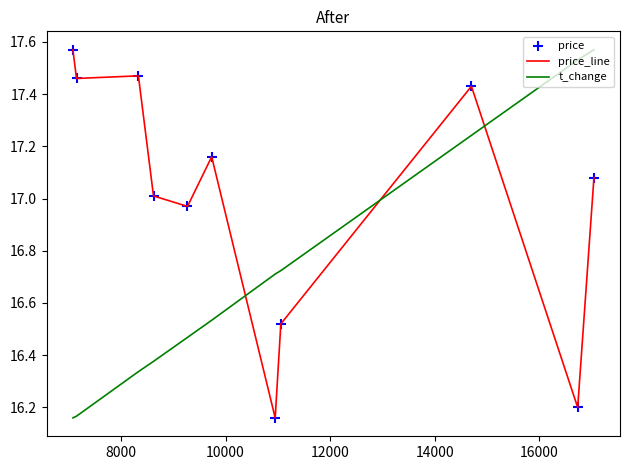

Which series has the largest total across all categories?

price_line